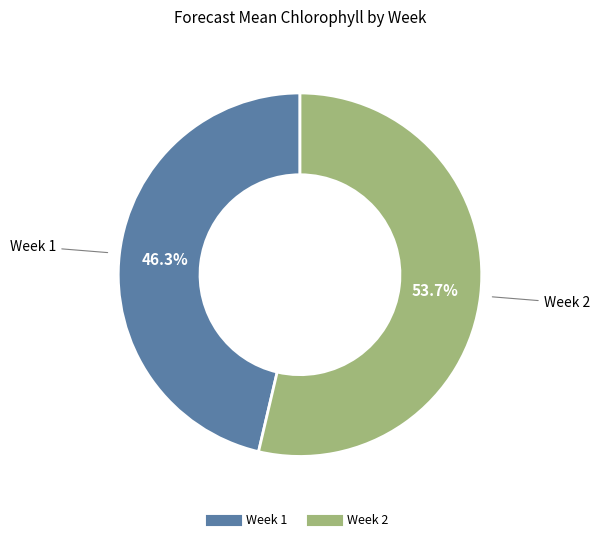

Is there a majority slice in this chart?

Yes